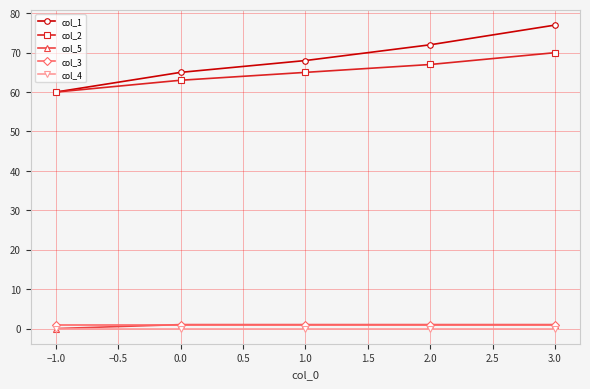

What is the total value across all series at 0.0?

130